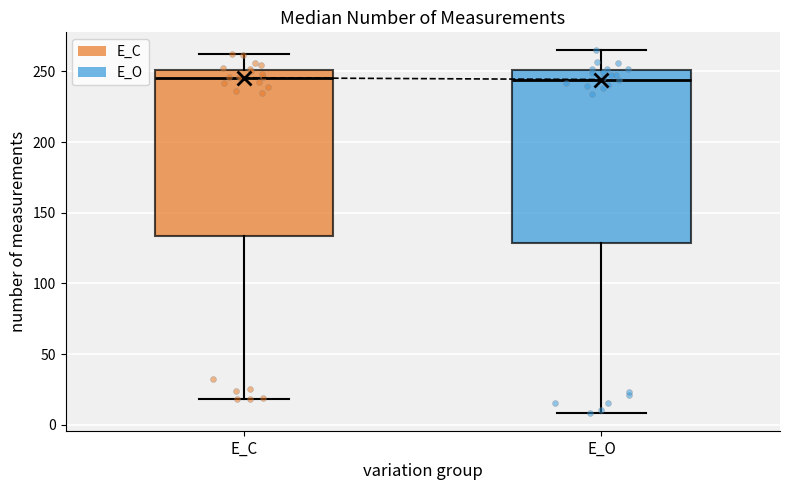

Reading left to right, read every box against the y-axis: the position of its median line, the range the box covers, and the ends of its whiskers. The values are not printed on the chart, so give them approximately, as read against the axis.

E_C: median 245, box 135 to 250, whiskers 20 to 265
E_O: median 245, box 130 to 250, whiskers 10 to 265